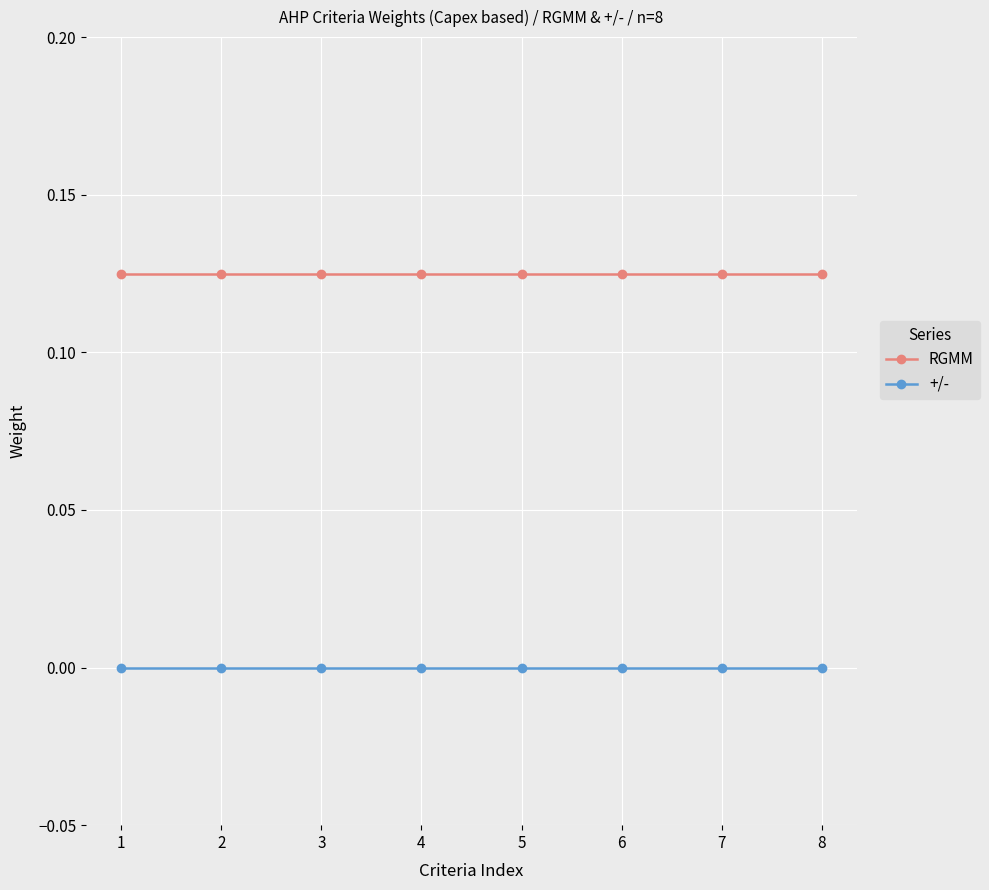

Count the number of categories in the chart.

8